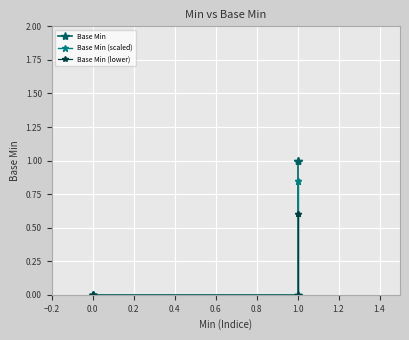

Rank the series at 0.0 from lowest to highest value.

Base Min, Base Min (scaled), Base Min (lower)